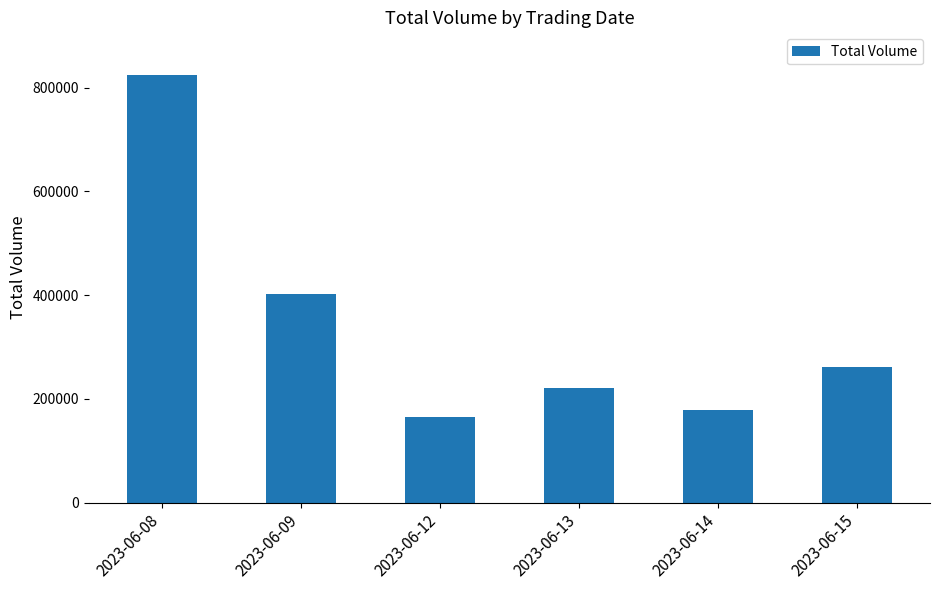

Is it true that the value at 2023-06-12 is 58632?

False